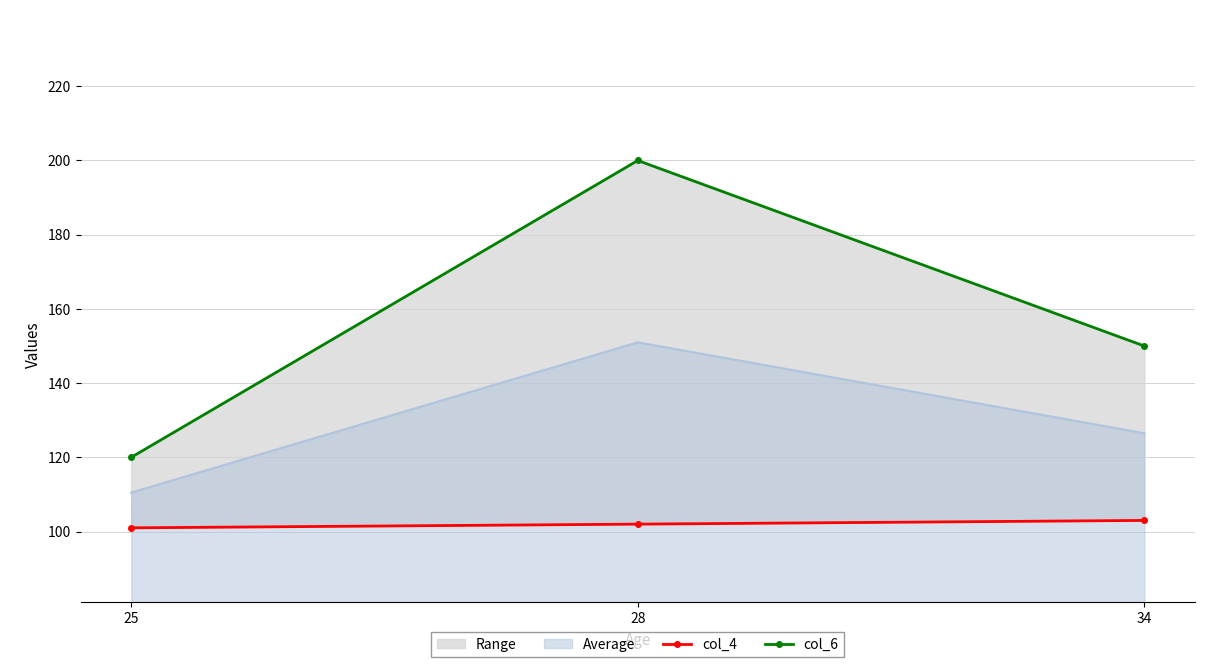

What is the spread (max minus min) of values at 25?

19